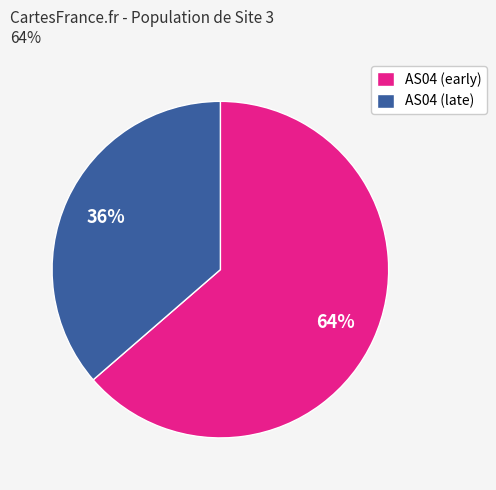

To the nearest percent, what percentage of the pie is AS04 (early)?

64%